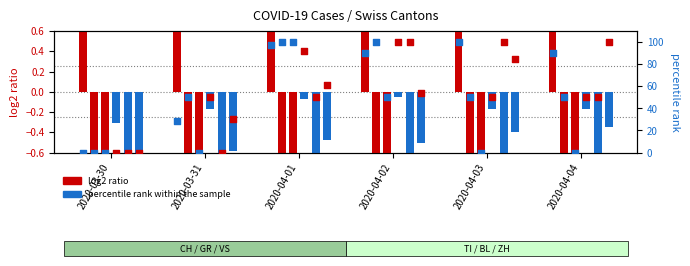

What is the change in value from 2020-03-31 to 2020-04-03?

+0.1